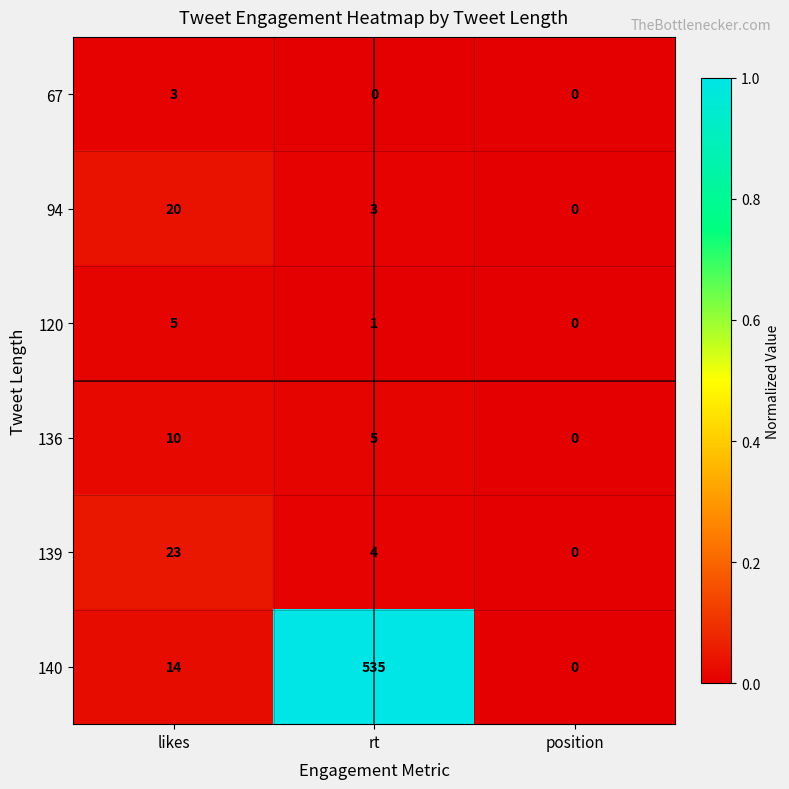

List the series in order of their peak value, lowest first.

67, 120, 136, 94, 139, 140